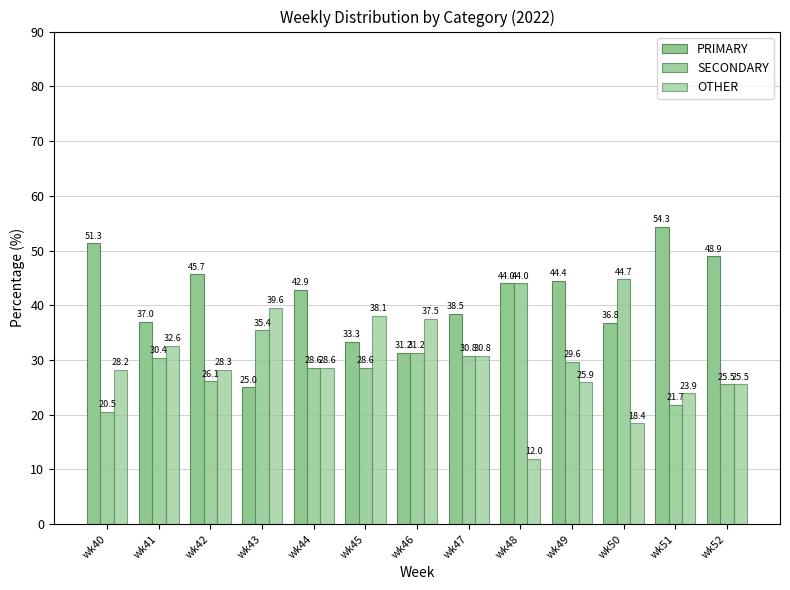

How many values in the PRIMARY series exceed 42?

7